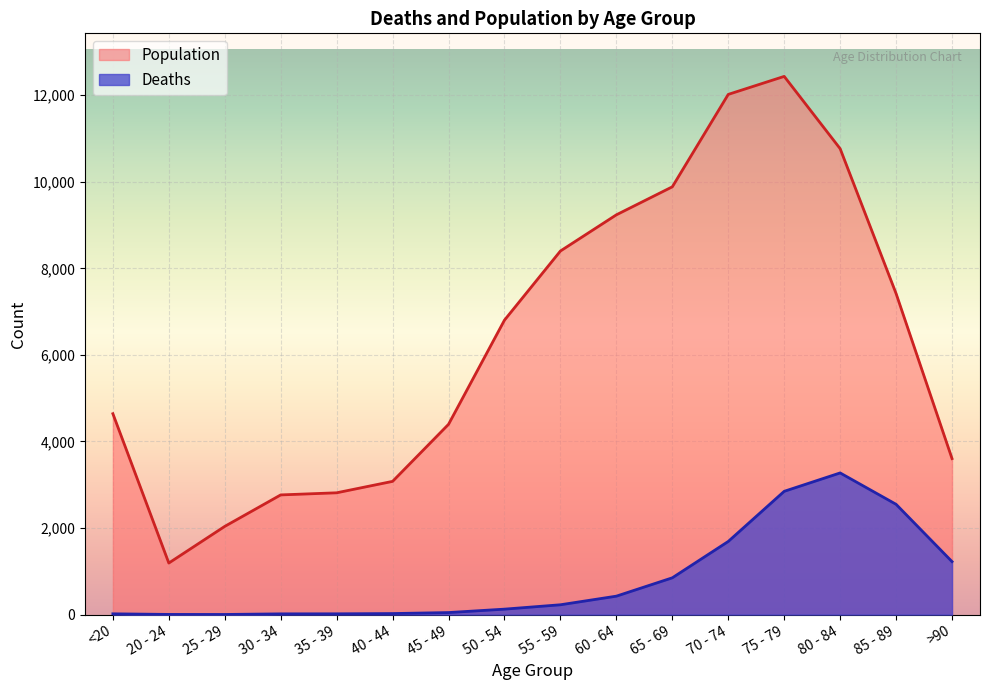

What is the sum of the Population values at 20 - 24 and 45 - 49?

5587